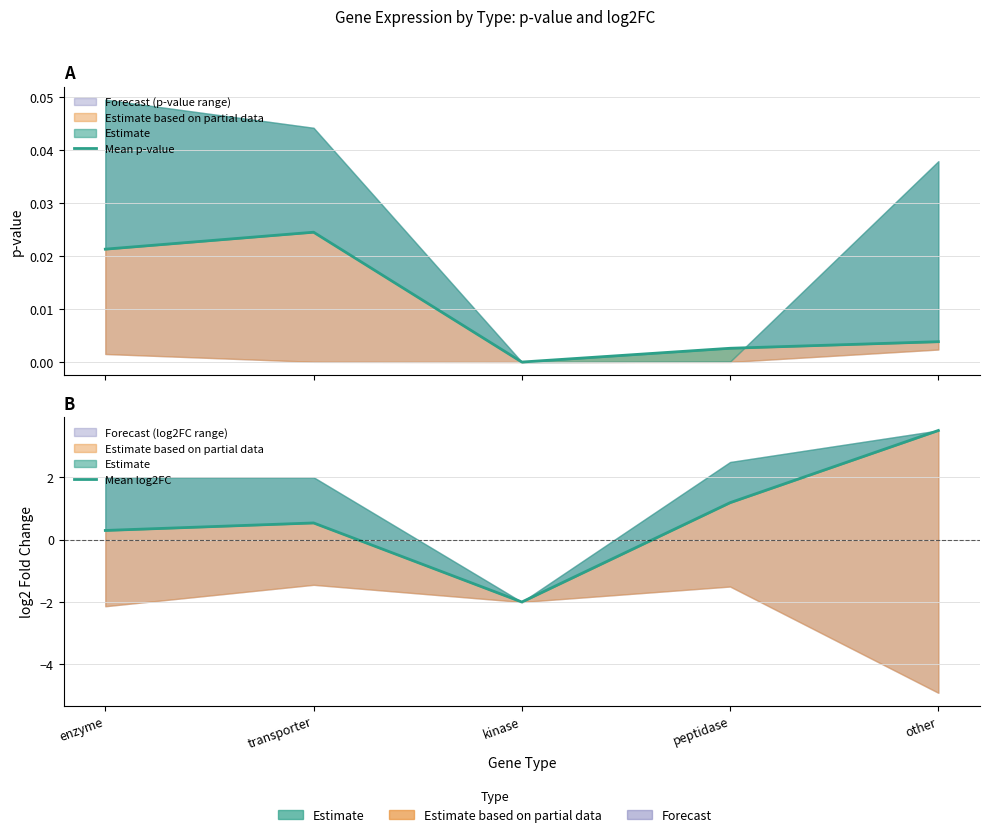

What is the maximum value for Mean log2FC?

3.5